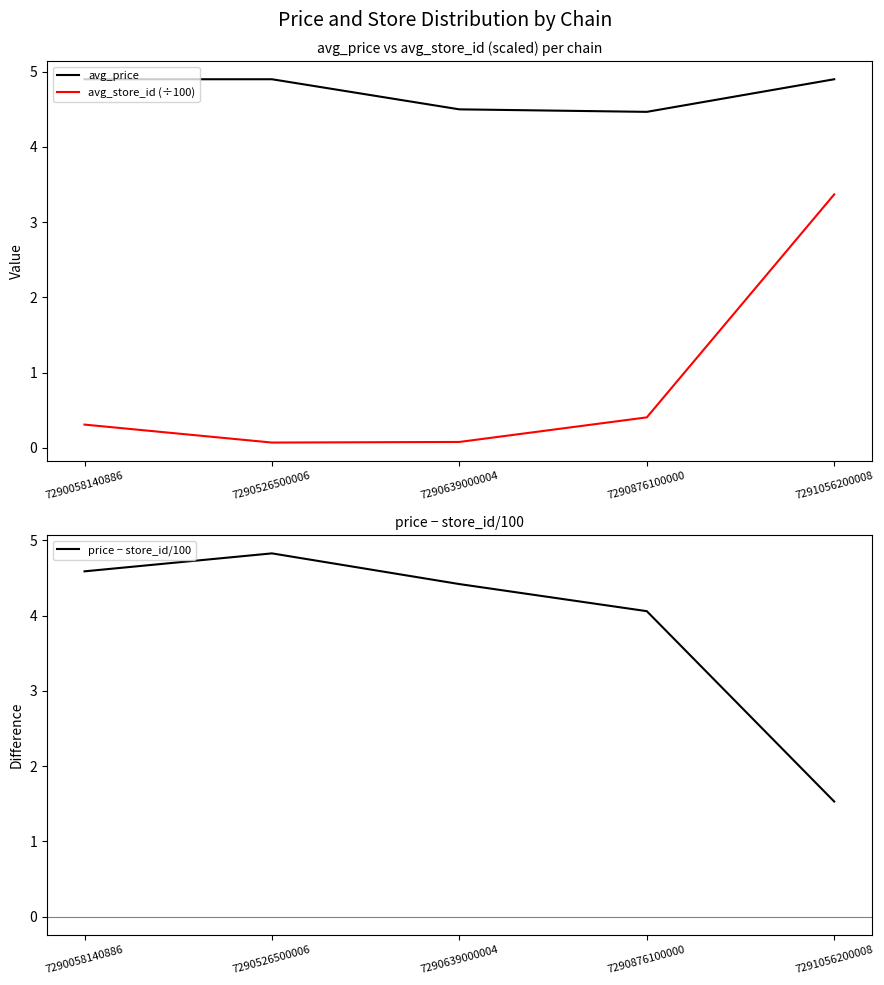

At which label does price − store_id/100 reach its minimum?

7291056200008